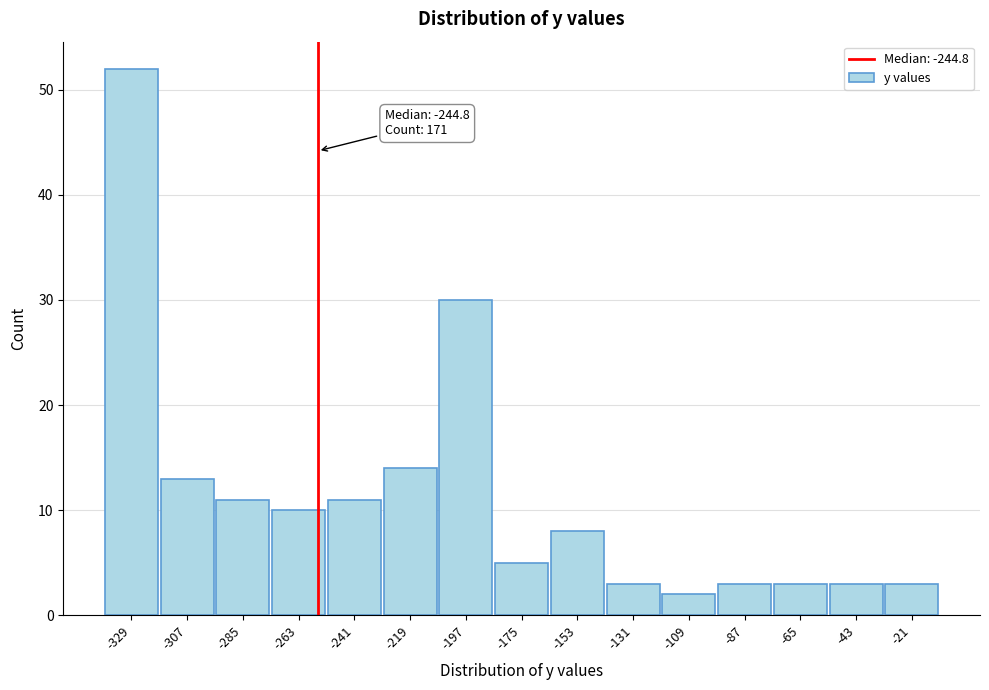

Reading left to right, transcribe all the data shown in this chart.

52	13	11	10	11	14	30	5	8	3	2	3	3	3	3